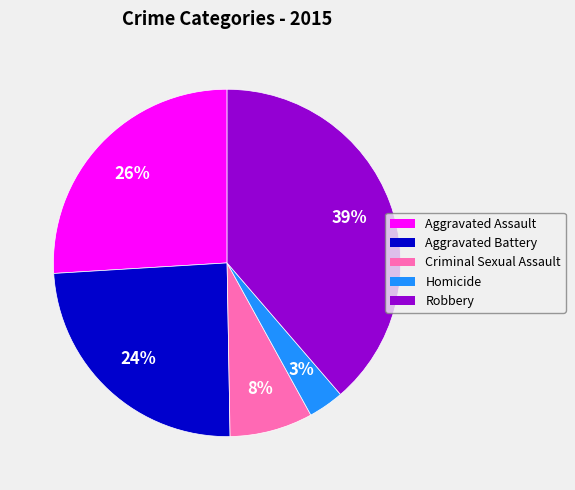

Which category has the biggest portion of the pie?

Robbery